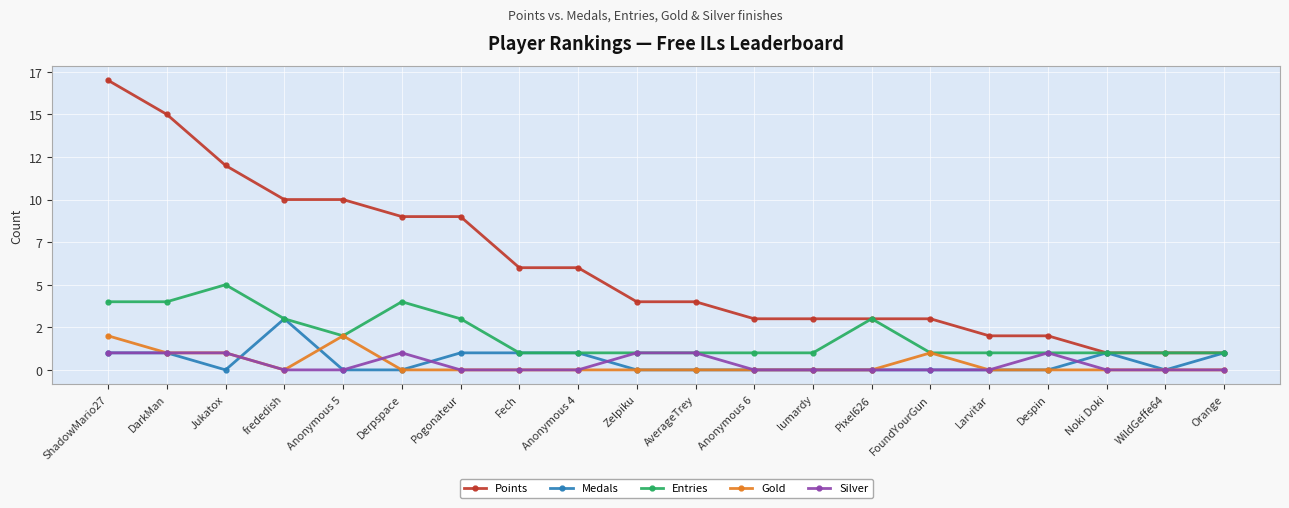

What is the label of the 7th point from the left?

Pogonateur